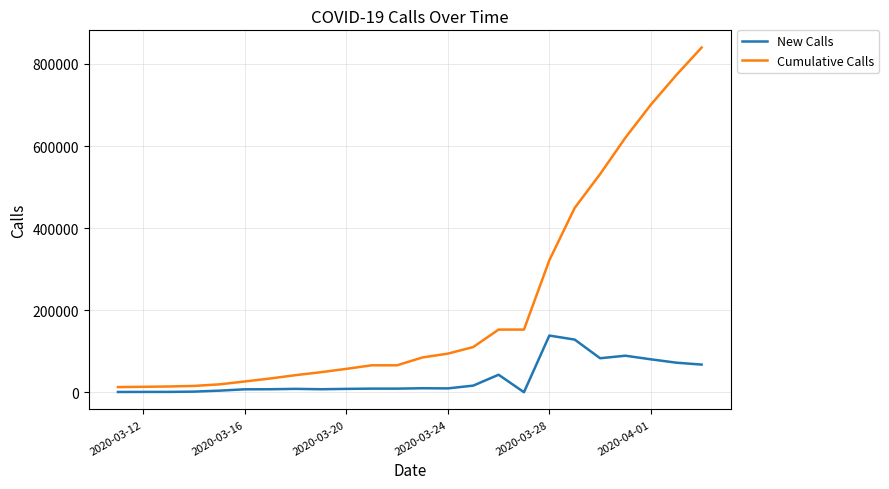

True or false: Cumulative Calls and New Calls intersect in this chart.

False